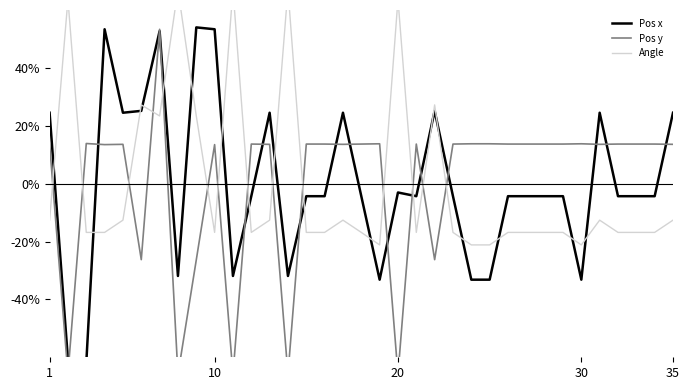

How many times do Angle and Pos x cross each other?

18